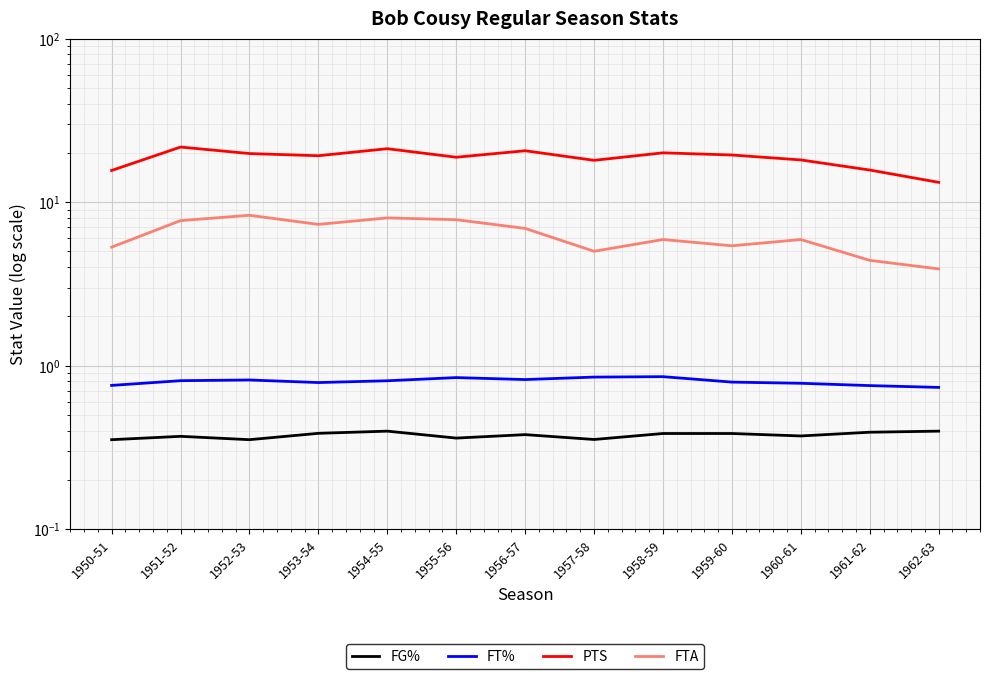

How many categories are shown in the chart?

13